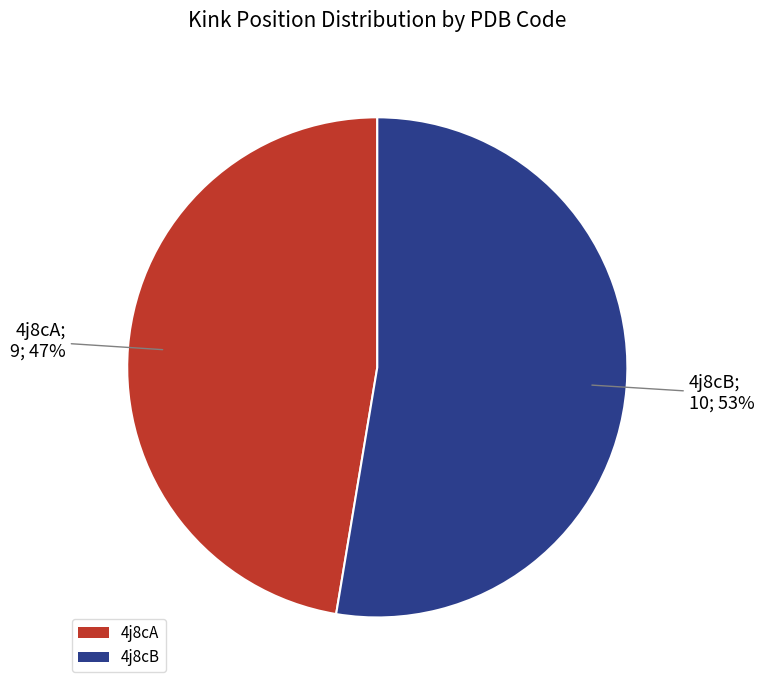

What is the largest slice in the pie chart?

4j8cB